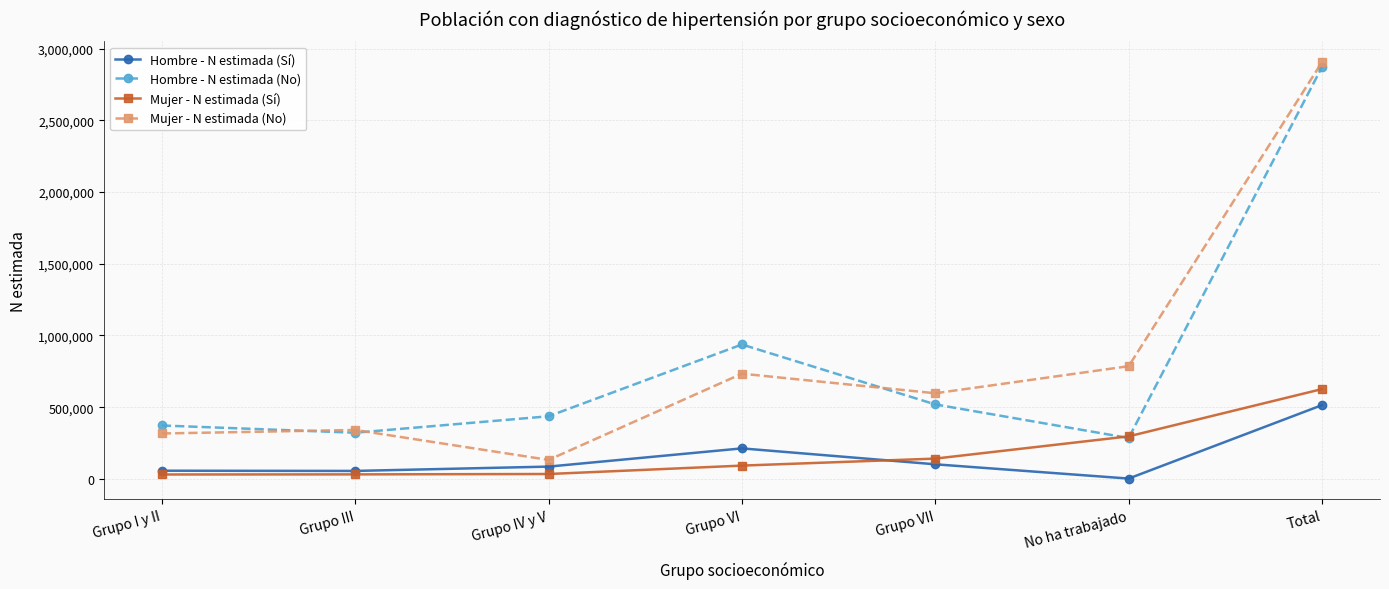

The value of Hombre - N estimada (Sí) at Total is 514174. True or false?

True